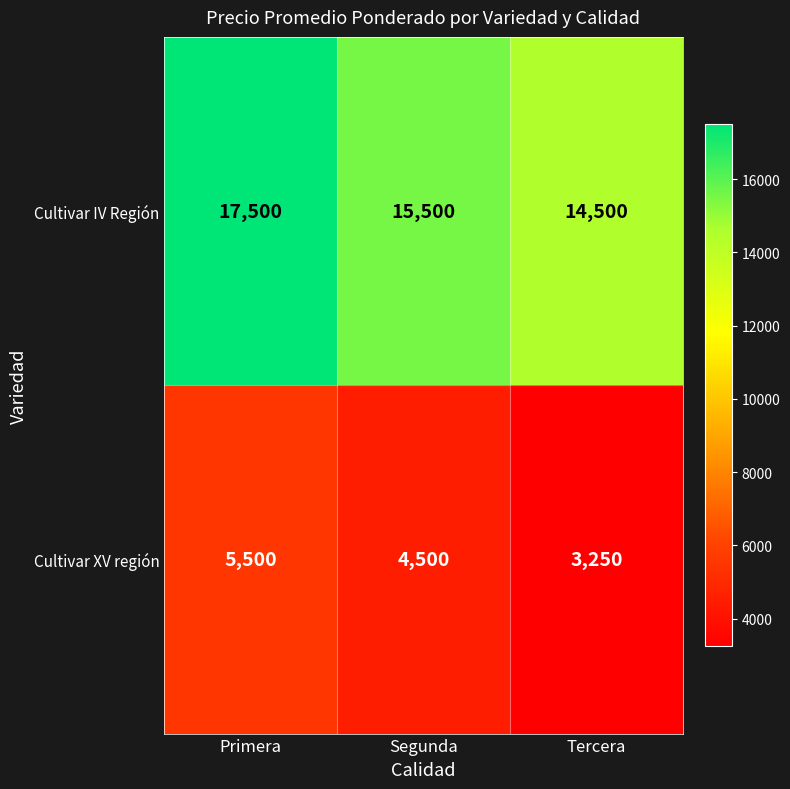

The value of Cultivar IV Región at Segunda is 6236. True or false?

False